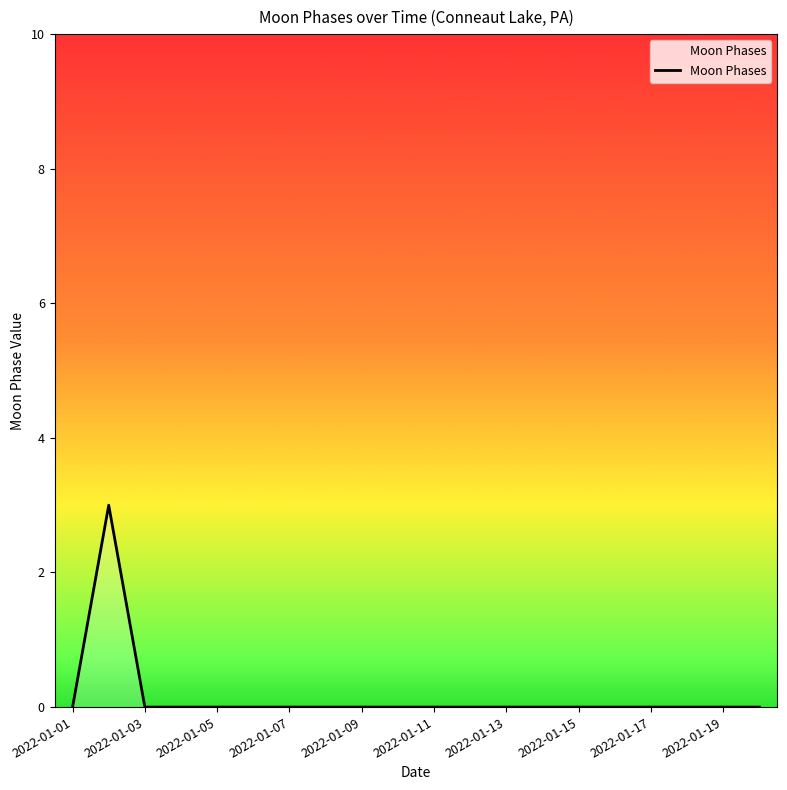

How many values are between 0 and 1?

19